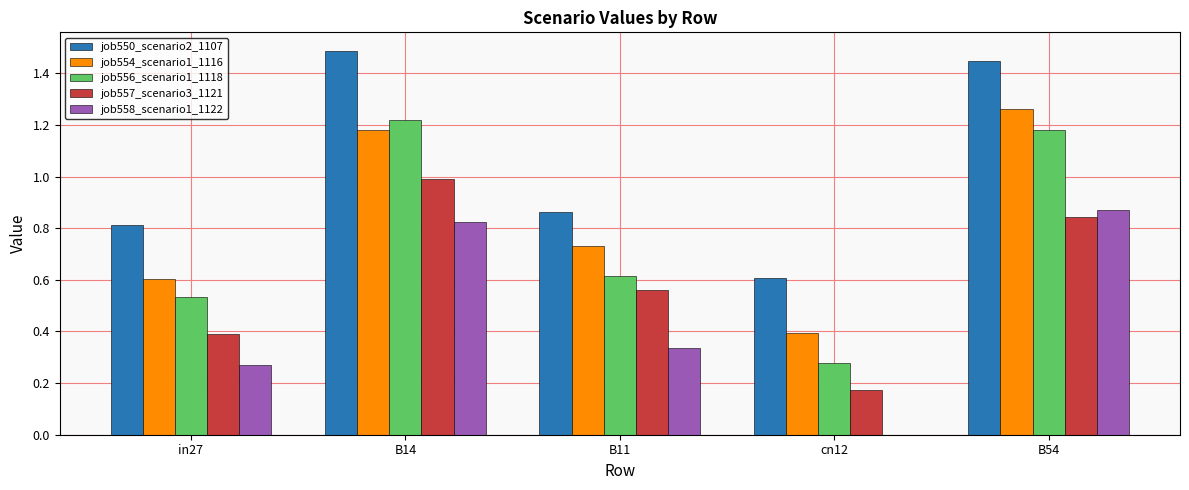

At which label does job556_scenario1_1118 reach its peak?

B14